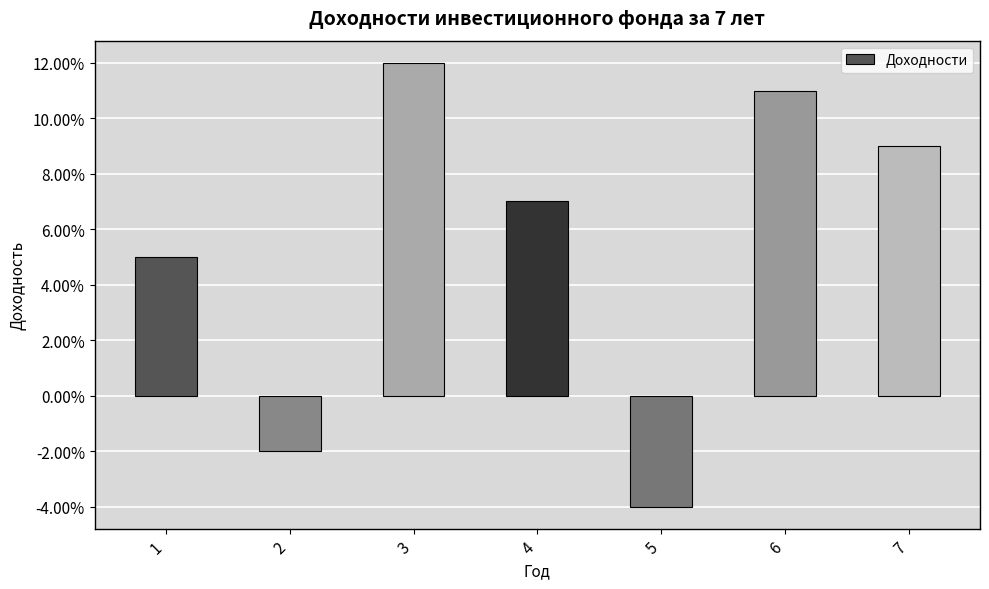

The chart shows a value of 0.1 at 1. True or false?

True